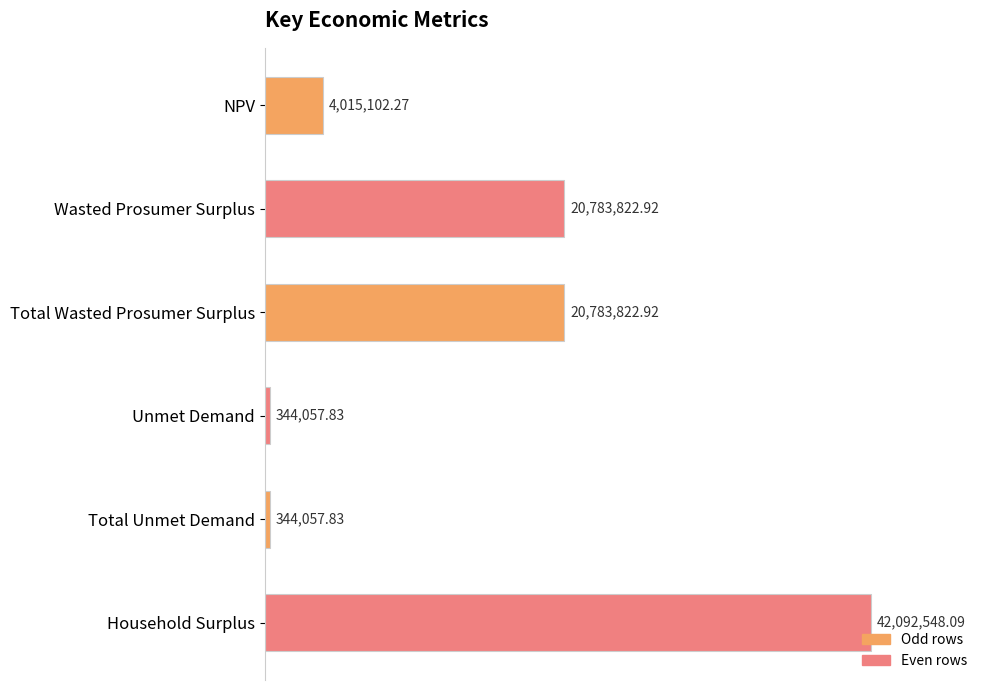

Does the chart contain any negative values?

No